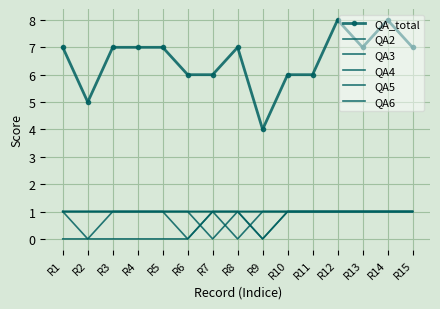

Reading left to right, list all the values displayed in this chart.

QA_total: R1=7	R2=5	R3=7	R4=7	R5=7	R6=6	R7=6	R8=7	R9=4	R10=6	R11=6	R12=8	R13=7	R14=8	R15=7
QA2: R1=1	R2=0	R3=1	R4=1	R5=1	R6=1	R7=1	R8=1	R9=0	R10=1	R11=1	R12=1	R13=1	R14=1	R15=1
QA3: R1=1	R2=1	R3=1	R4=1	R5=1	R6=0	R7=1	R8=1	R9=1	R10=1	R11=1	R12=1	R13=1	R14=1	R15=1
QA4: R1=1	R2=1	R3=1	R4=1	R5=1	R6=1	R7=1	R8=1	R9=0	R10=1	R11=1	R12=1	R13=1	R14=1	R15=1
QA5: R1=1	R2=1	R3=1	R4=1	R5=1	R6=1	R7=0	R8=1	R9=1	R10=1	R11=1	R12=1	R13=1	R14=1	R15=1
QA6: R1=0	R2=0	R3=0	R4=0	R5=0	R6=0	R7=1	R8=0	R9=1	R10=1	R11=1	R12=1	R13=1	R14=1	R15=1